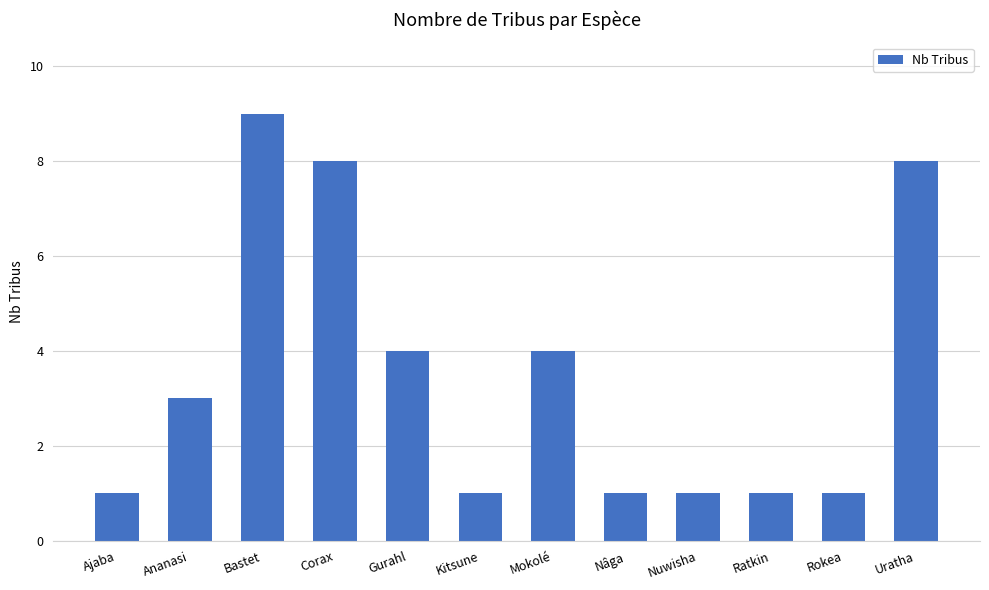

What is the average value?

4